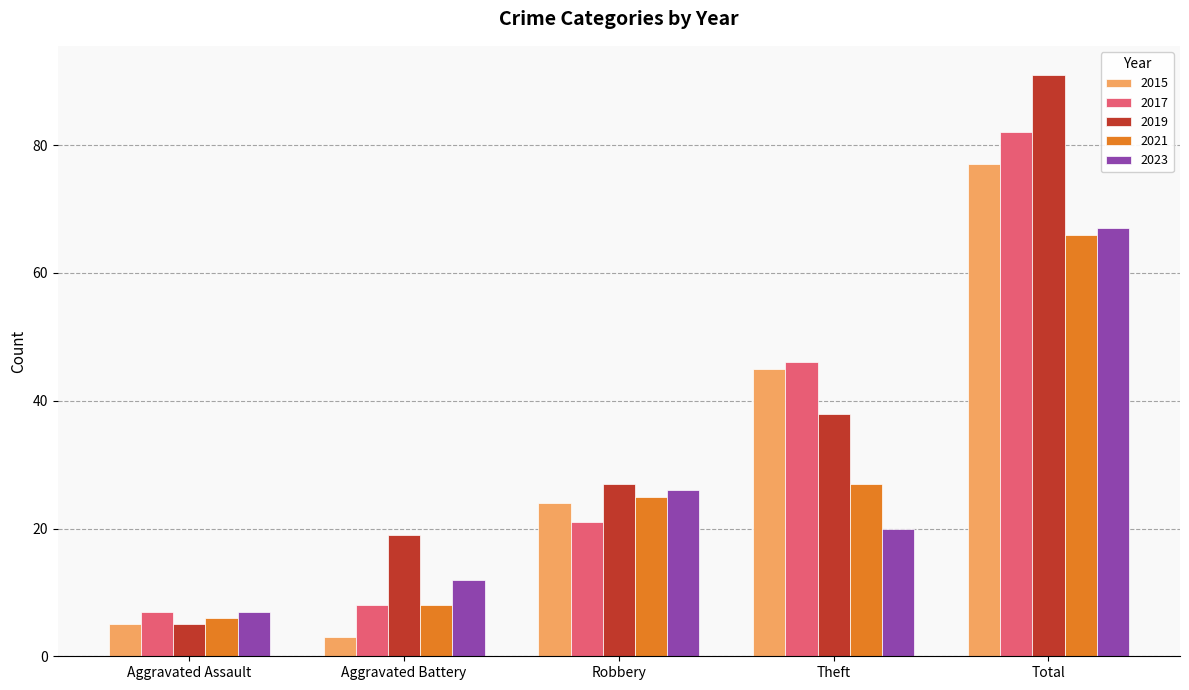

Between Aggravated Assault and Total, which series saw the biggest shift?

2019